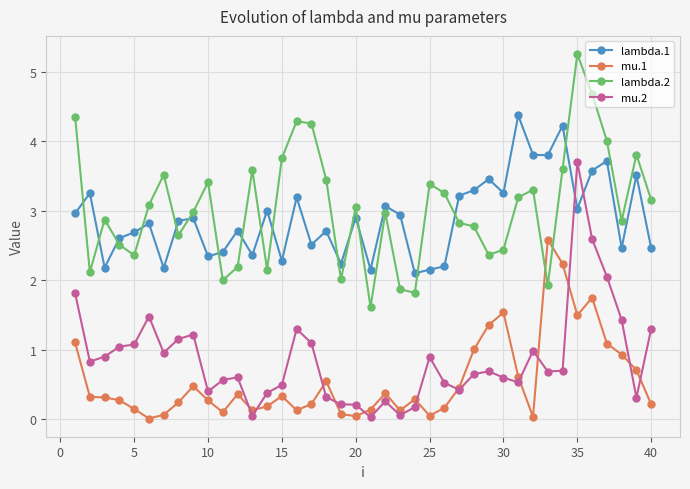

Which series ends up on top after the final intersection of lambda.2 and lambda.1?

lambda.2